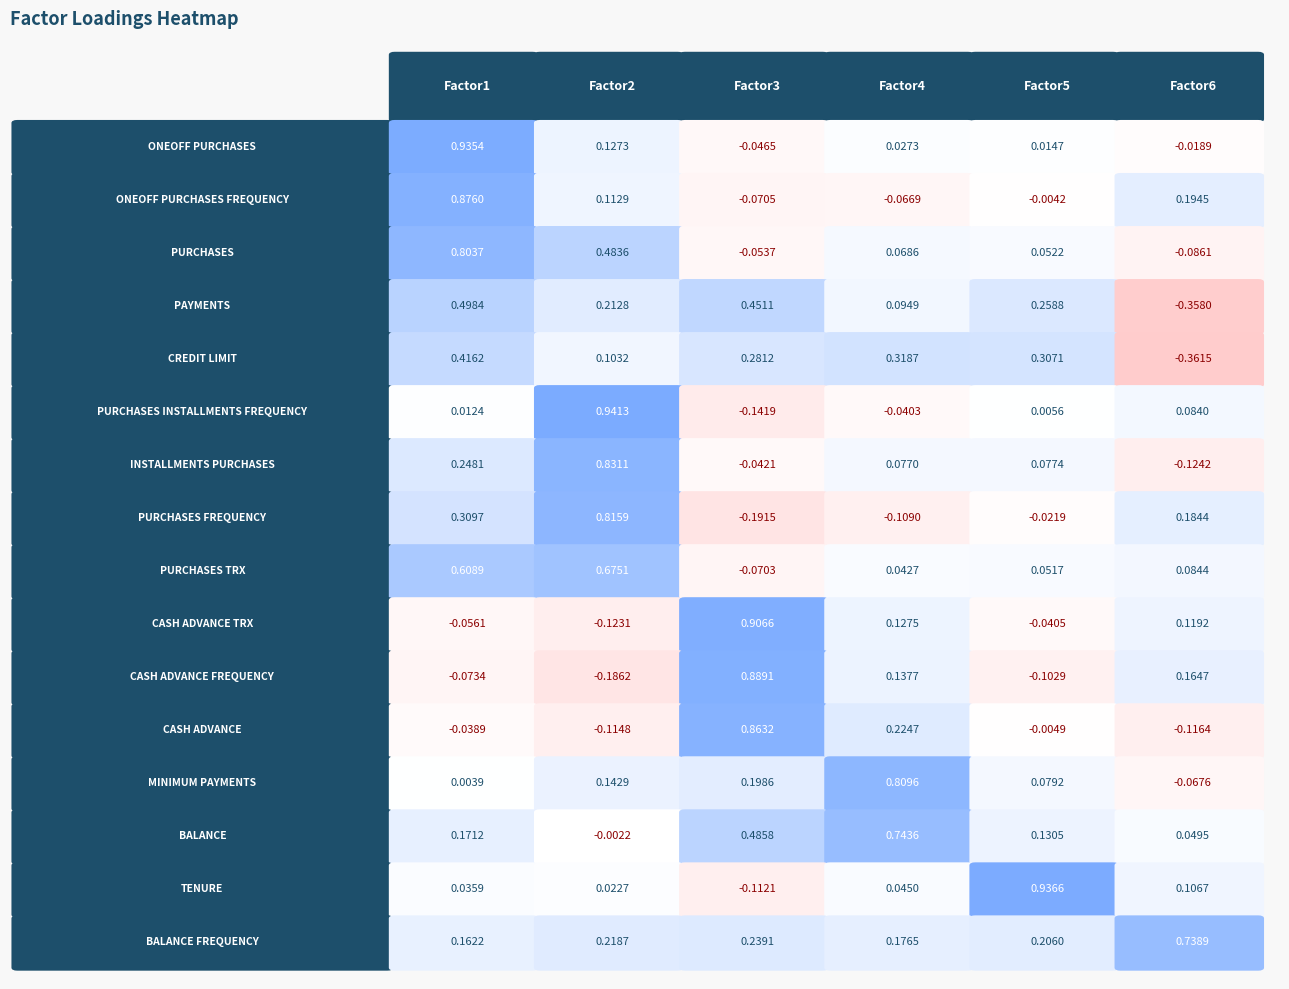

At which category does the chart reach its peak across all series?

1